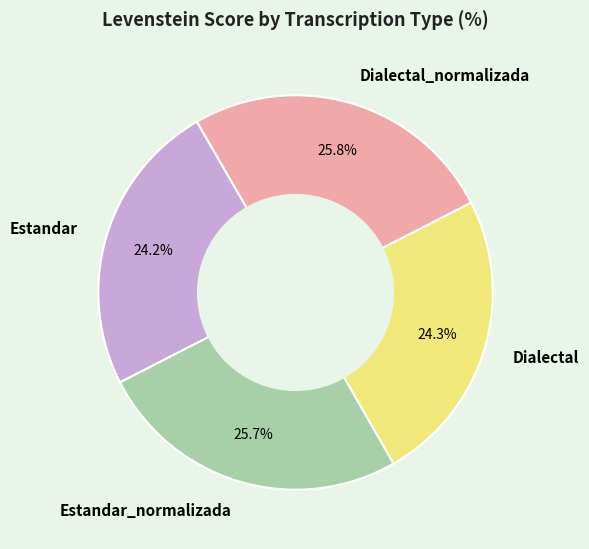

What is the ratio of the value at Dialectal_normalizada to the value at Dialectal?

1.1